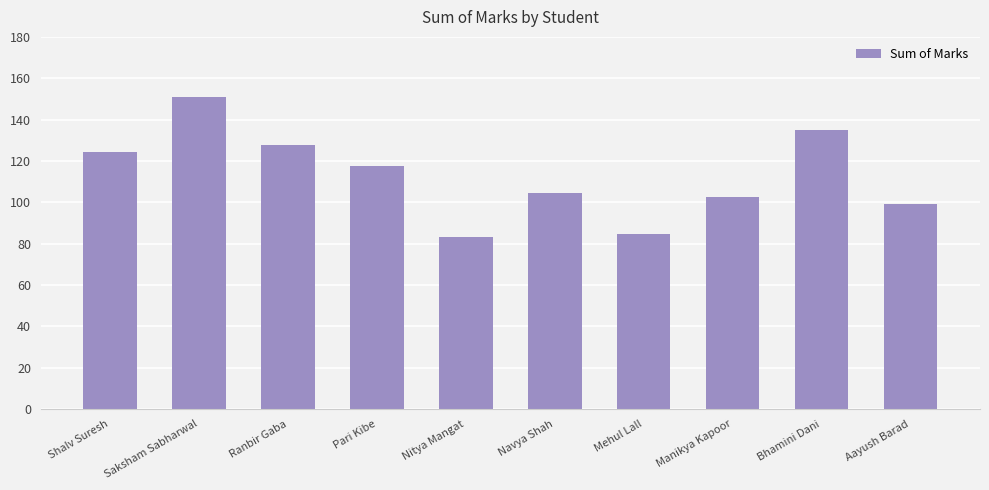

What is the change in value from Nitya Mangat to Aayush Barad?

+15.7